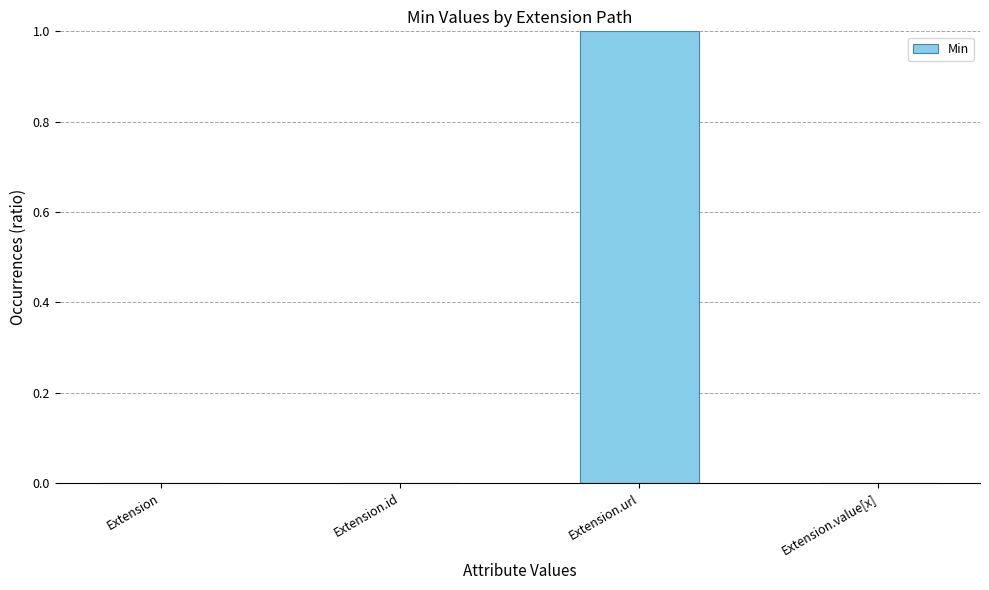

What is the change in value from Extension.id to Extension.url?

+1